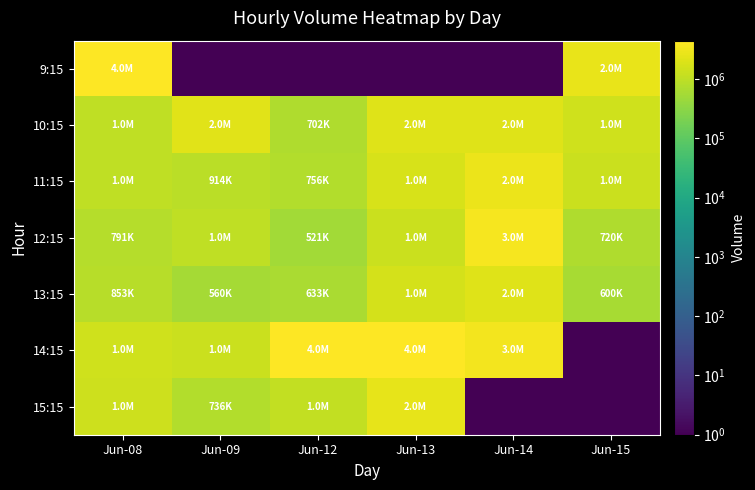

Reading left to right, what are all the values shown in this chart?

9:15: Jun-08=4283963	Jun-09=1	Jun-12=1	Jun-13=1	Jun-14=1	Jun-15=2655616
10:15: Jun-08=1024665	Jun-09=2174360	Jun-12=702424	Jun-13=2119083	Jun-14=2052174	Jun-15=1478971
11:15: Jun-08=1004719	Jun-09=914372	Jun-12=756861	Jun-13=1767650	Jun-14=2783649	Jun-15=1295146
12:15: Jun-08=791850	Jun-09=1007951	Jun-12=521817	Jun-13=1257876	Jun-14=3567604	Jun-15=720989
13:15: Jun-08=853733	Jun-09=560374	Jun-12=633624	Jun-13=1652912	Jun-14=2033529	Jun-15=600951
14:15: Jun-08=1453932	Jun-09=1281397	Jun-12=4194588	Jun-13=4412659	Jun-14=3410186	Jun-15=1
15:15: Jun-08=1393563	Jun-09=736104	Jun-12=1069044	Jun-13=2504737	Jun-14=1	Jun-15=1